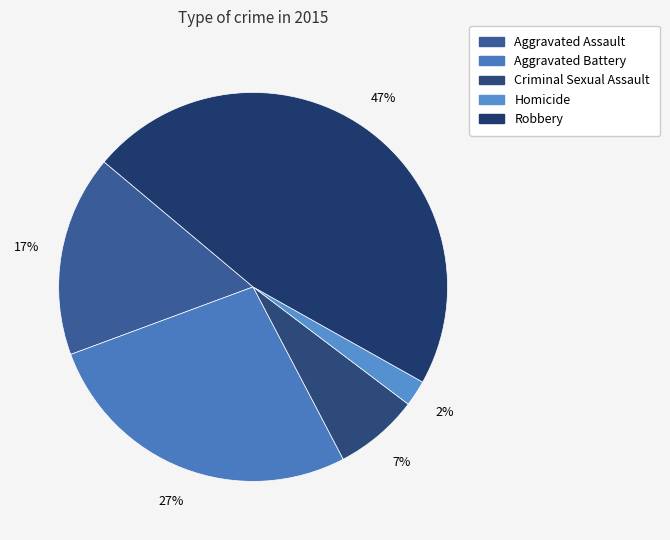

Rank the categories by value from highest to lowest.

Robbery, Aggravated Battery, Aggravated Assault, Criminal Sexual Assault, Homicide